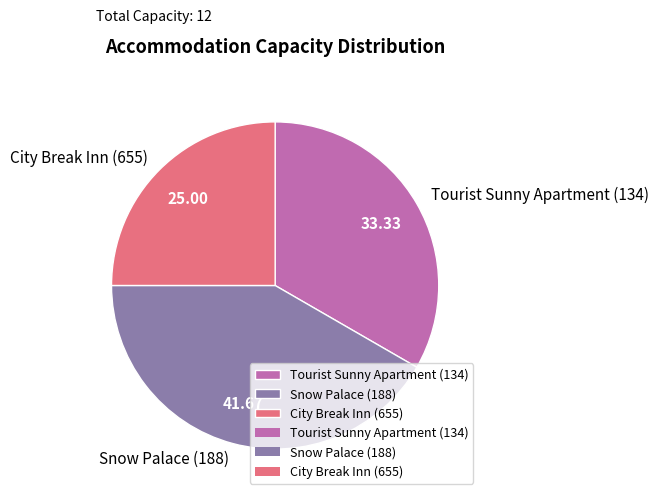

Approximately how many times larger is the value at City Break Inn (655) compared to Snow Palace (188)?

0.6